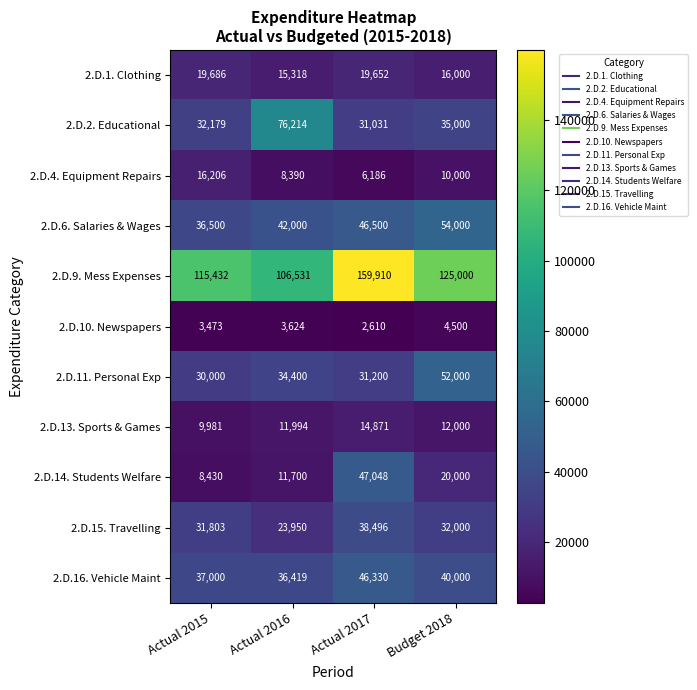

Which series has the largest range (max minus min)?

2.D.9. Mess Expenses